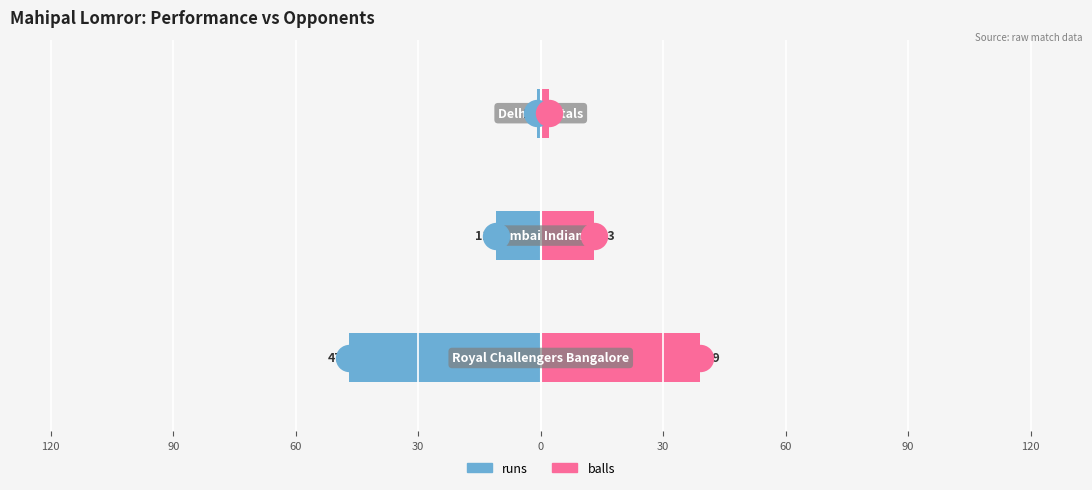

At how many categories does at least one series exceed 12?

2